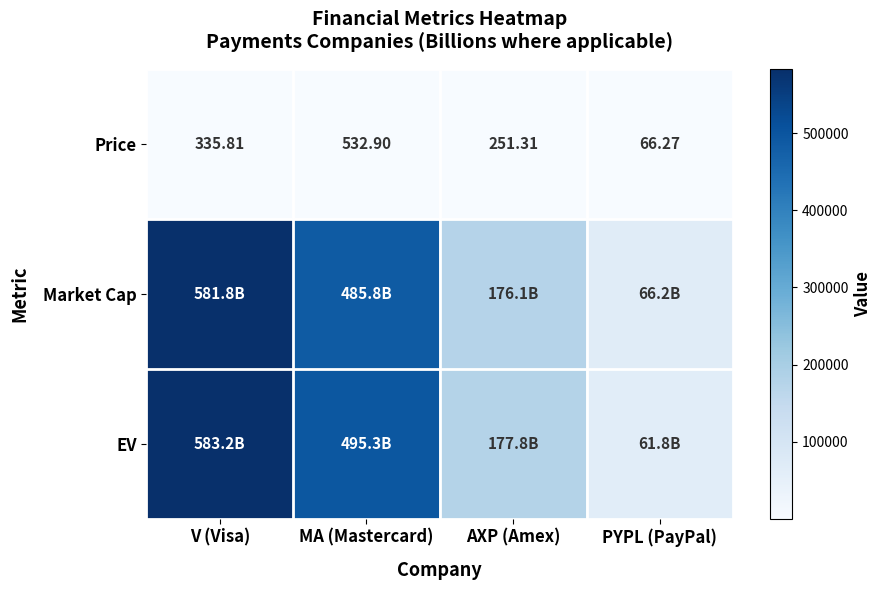

Is the value of EV at AXP (Amex) greater than the value of Price at AXP (Amex)?

Yes